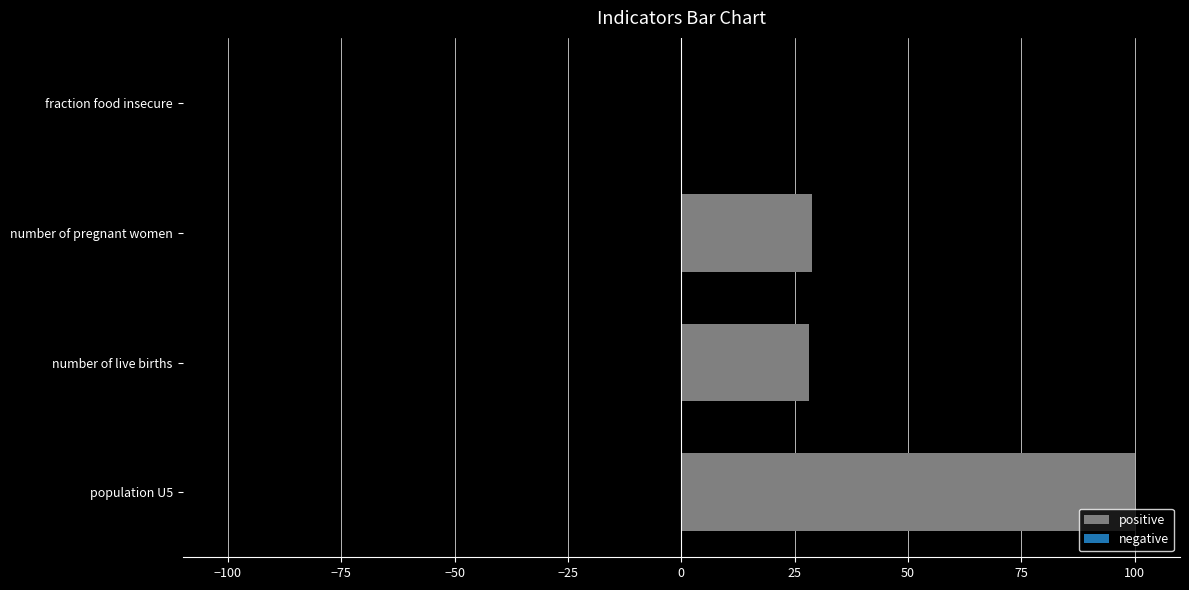

What is the ratio of the value at population U5 to the value at number of live births?

3.6